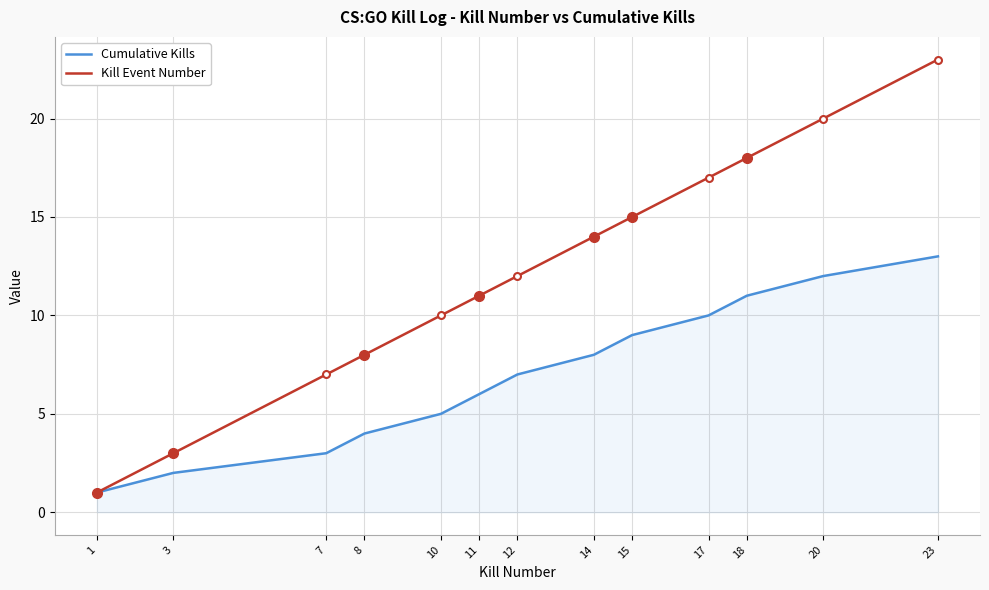

Where is Kill Event Number nearest to the value 12?

12